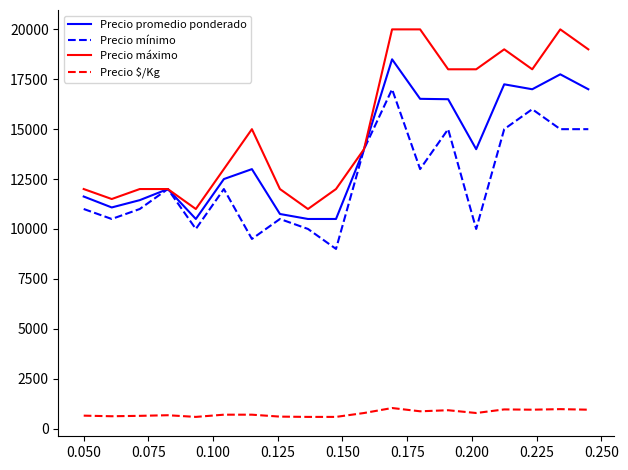

What is the maximum value for Precio promedio ponderado?

18500